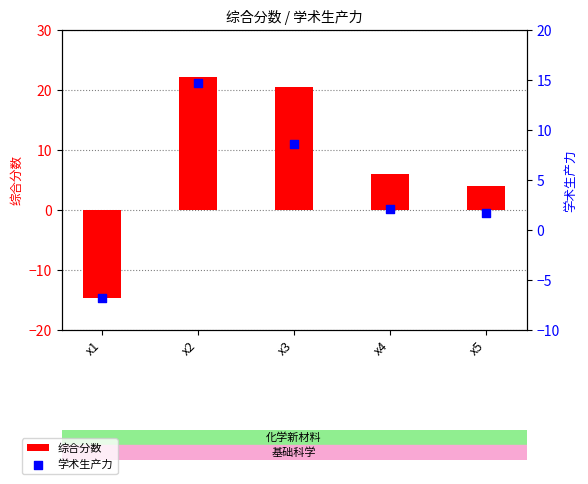

What are all the series names shown in the legend?

综合分数, 学术生产力